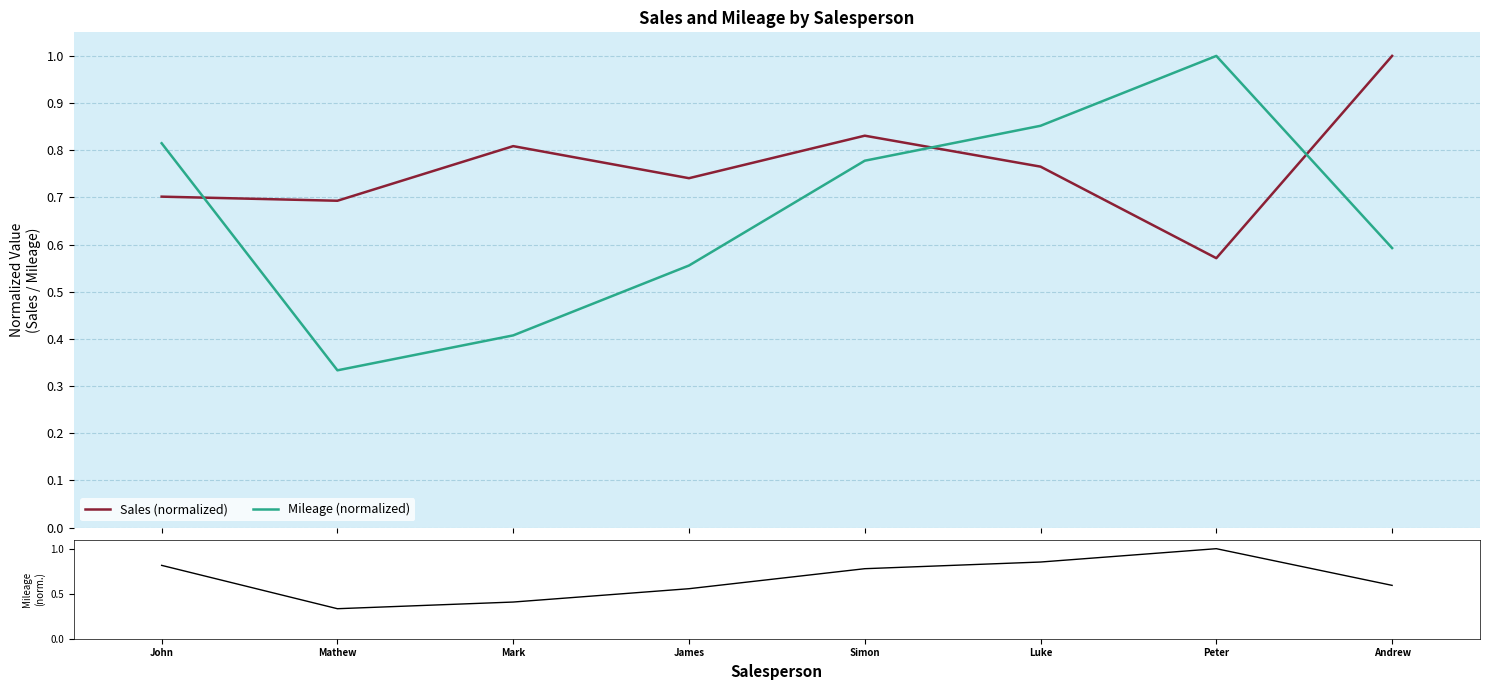

True or false: Mileage pattern has more than 0 points higher than both neighbors.

True